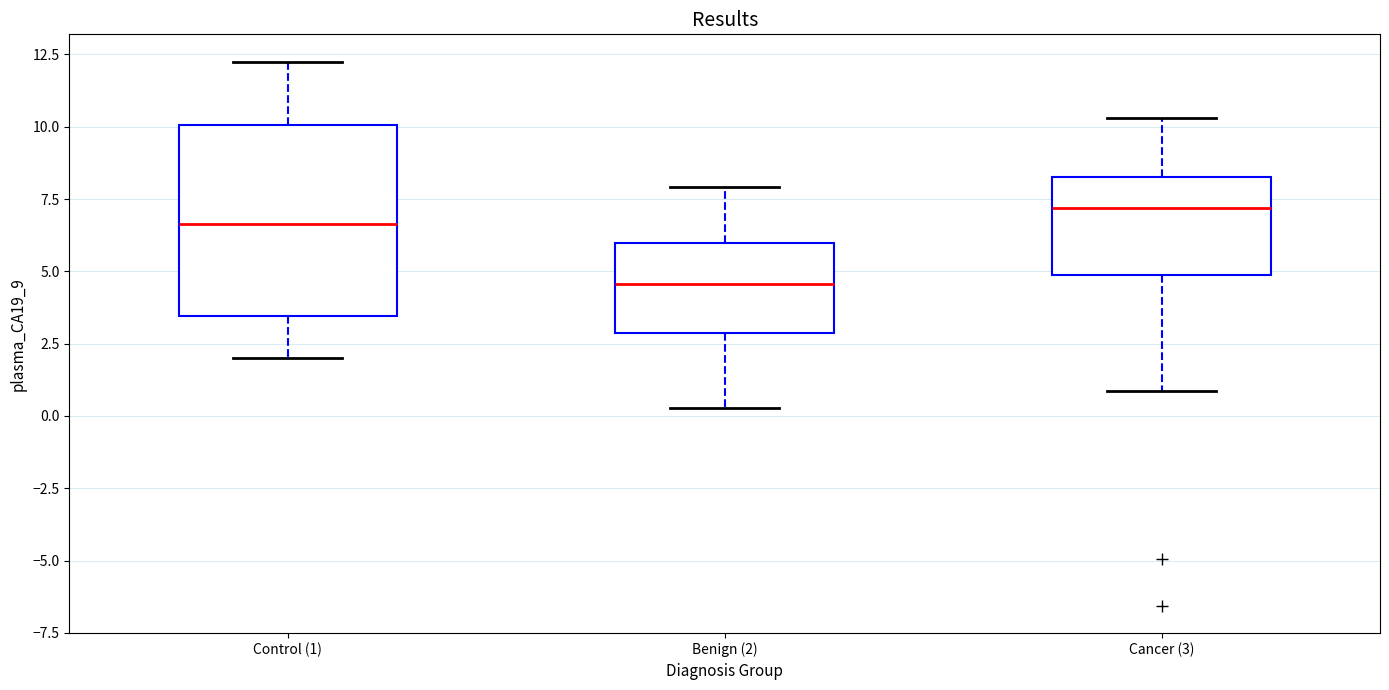

Reading left to right, read every box against the y-axis: the position of its median line, the range the box covers, and the ends of its whiskers. The values are not printed on the chart, so give them approximately, as read against the axis.

Control (1): median 6.5, box 3.5 to 10.0, whiskers 2.0 to 12.5
Benign (2): median 4.5, box 3.0 to 6.0, whiskers 0.5 to 8.0
Cancer (3): median 7.0, box 5.0 to 8.5, whiskers 1.0 to 10.5